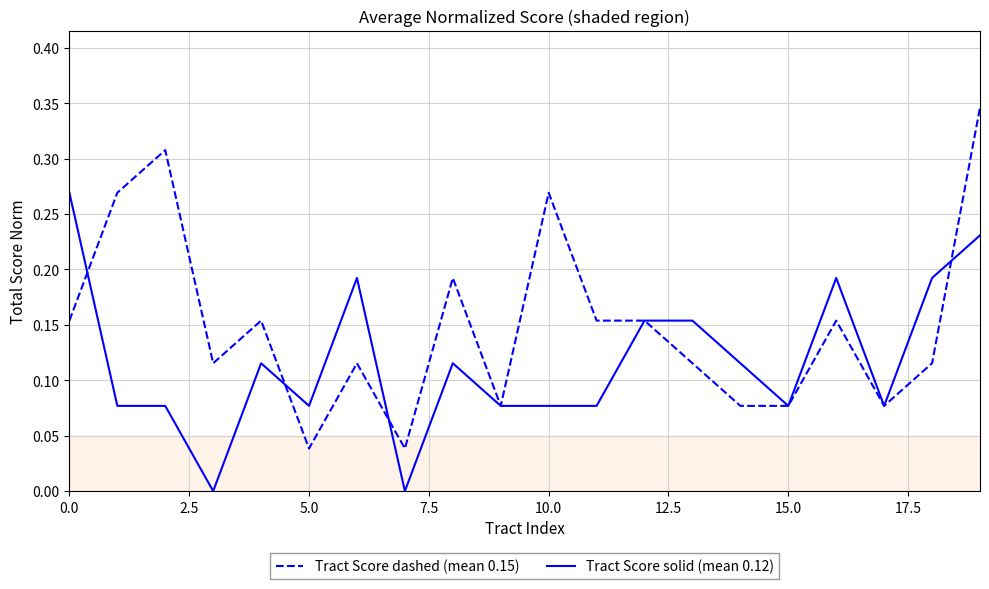

List the series in order of their overall mean, lowest first.

Tract Score solid (mean 0.12), Tract Score dashed (mean 0.15)